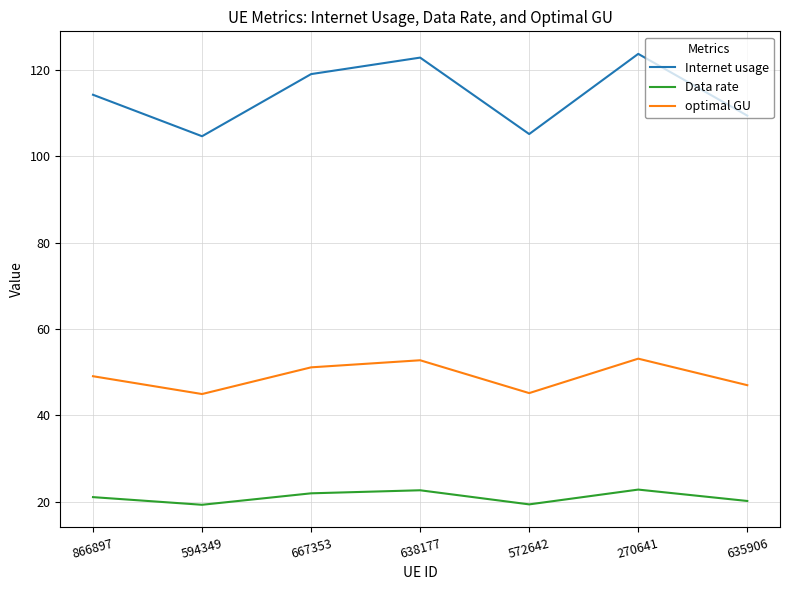

What is the difference between the second highest and second lowest values in the Data rate series?

3.3